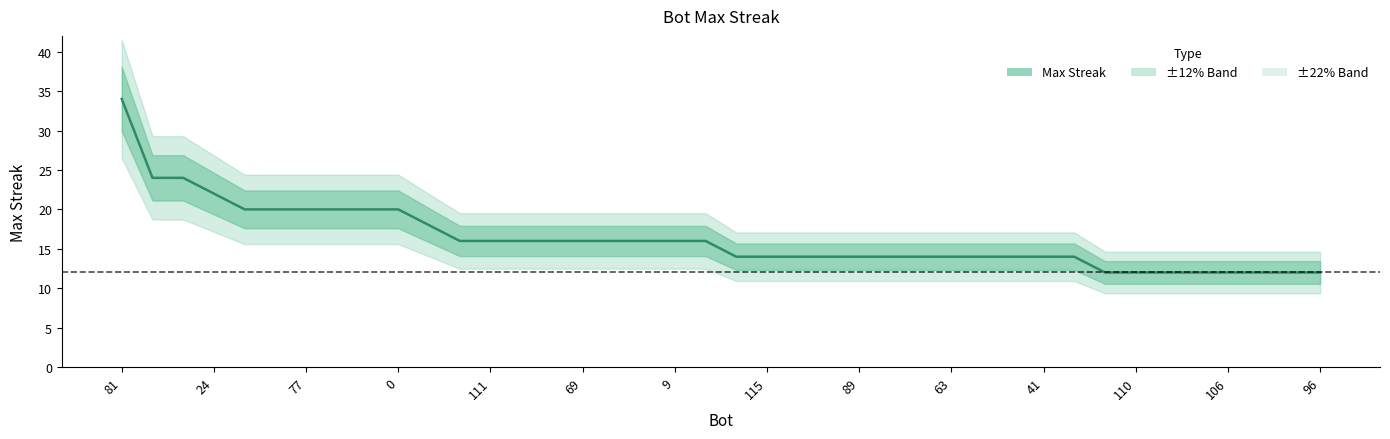

Is it true that the value at 81 is 23?

False